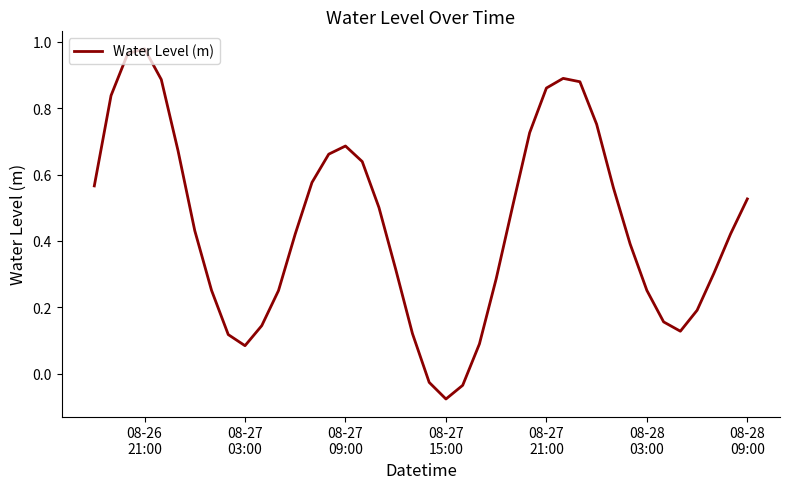

True or false: there are more than 1 points higher than both neighbors.

True